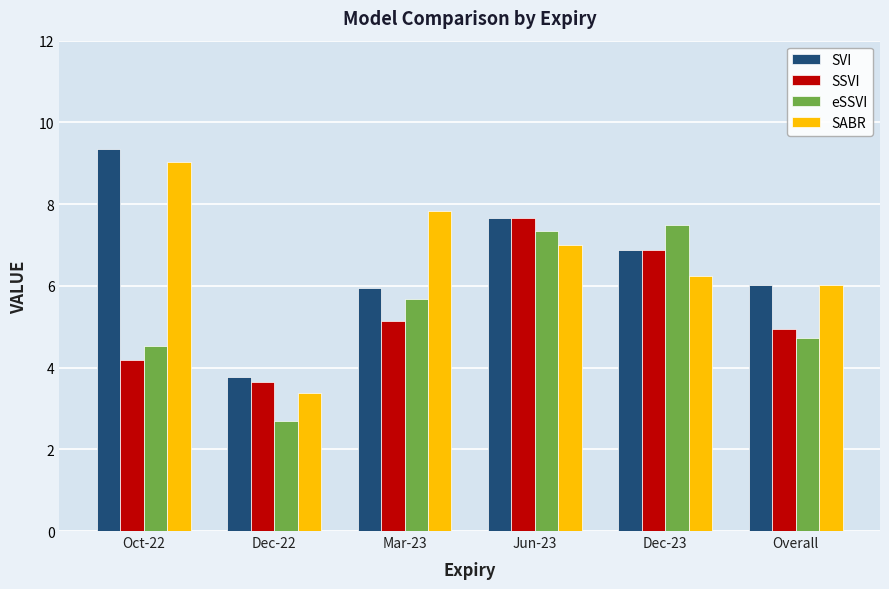

Which series has the largest range (max minus min)?

SABR